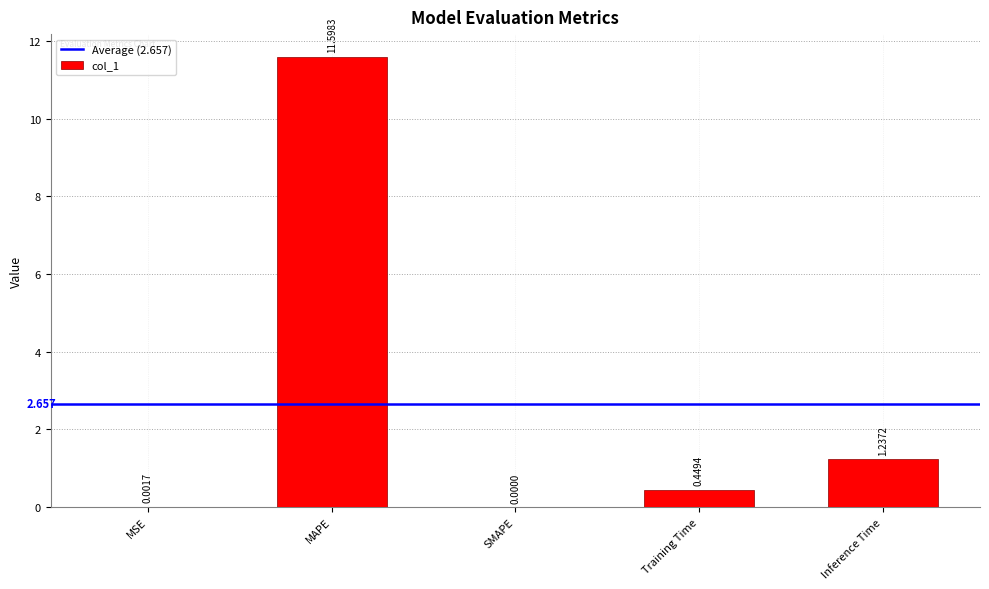

Does the chart contain stacked bars?

No